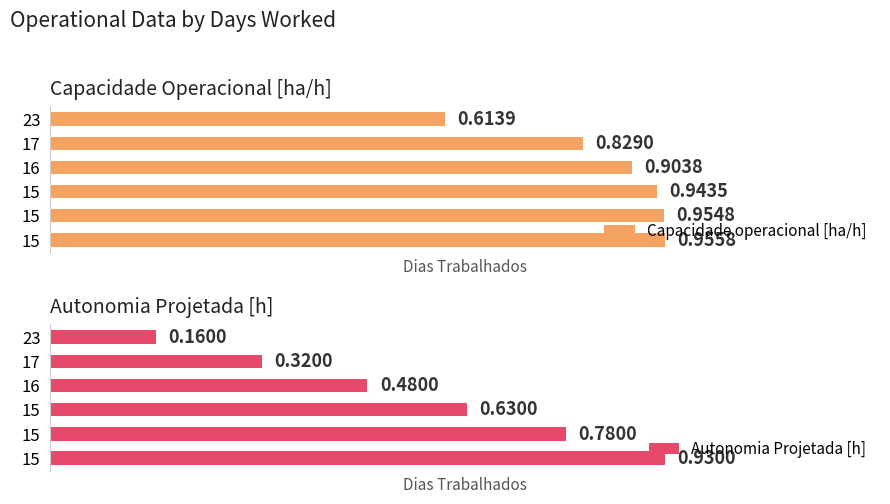

The value of Capacidade operacional [ha/h] at 15 is 0.6. True or false?

False